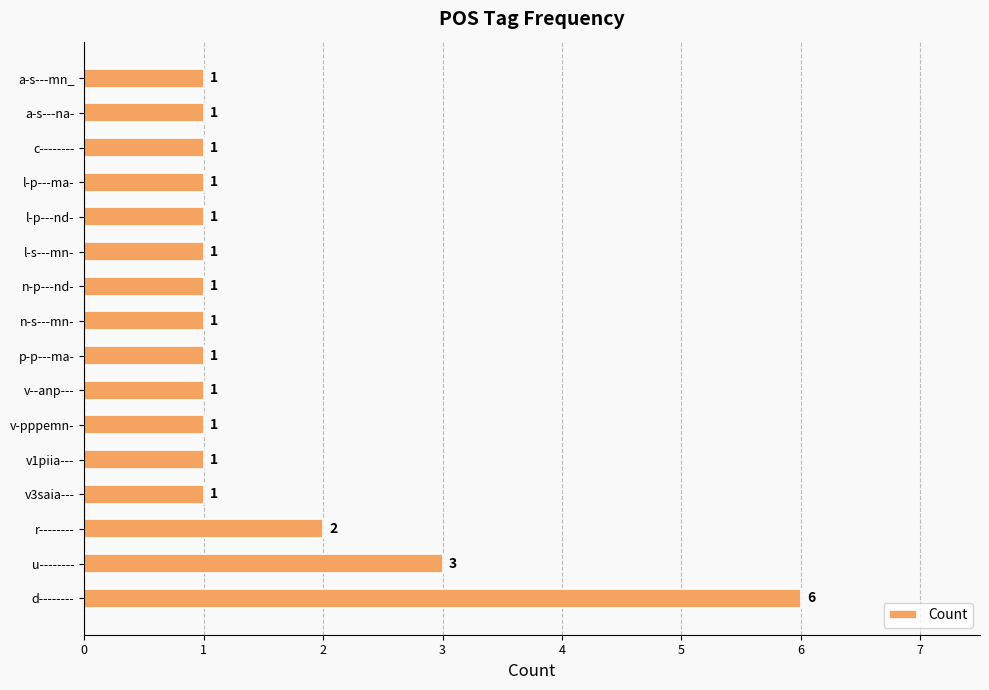

Are the bars grouped side by side (vs. stacked)?

No